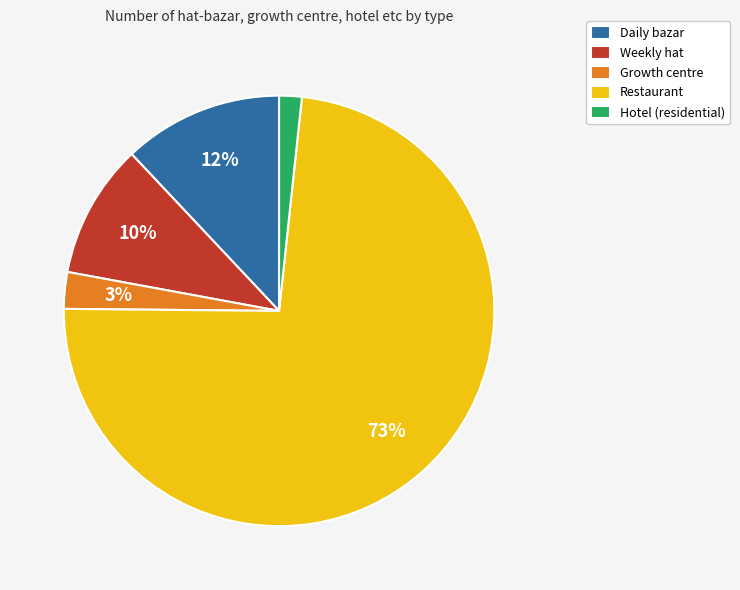

To the nearest percent, what percentage of the pie is Restaurant?

73%